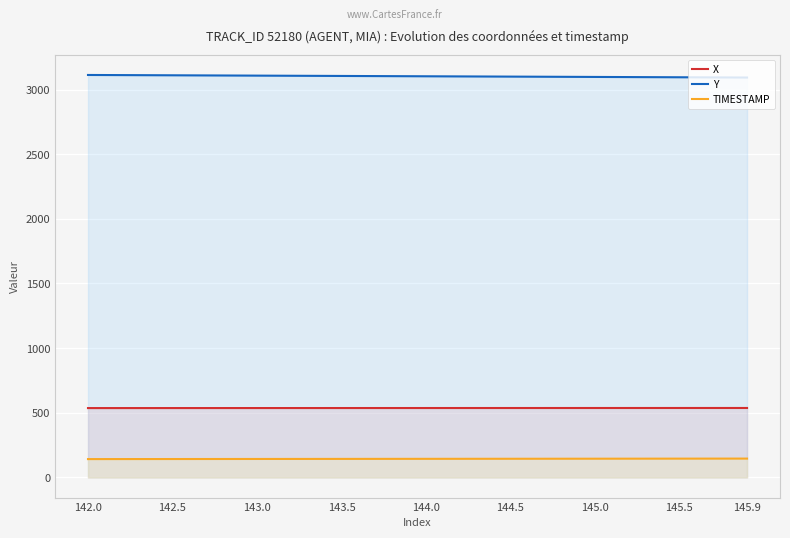

Which series changed the most between 22 and 37?

Y